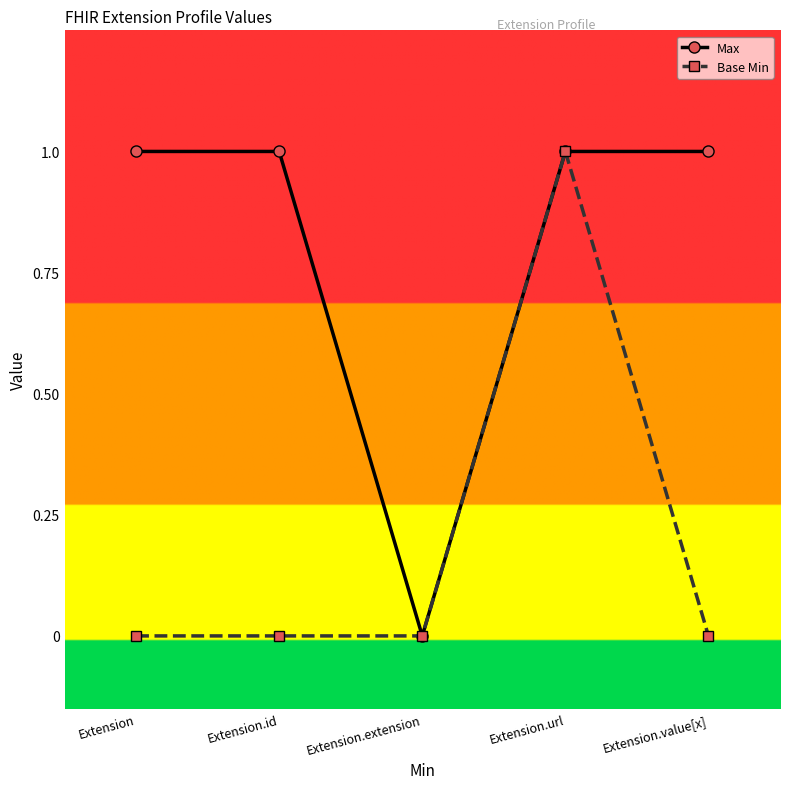

What position from the left is Extension.url?

4